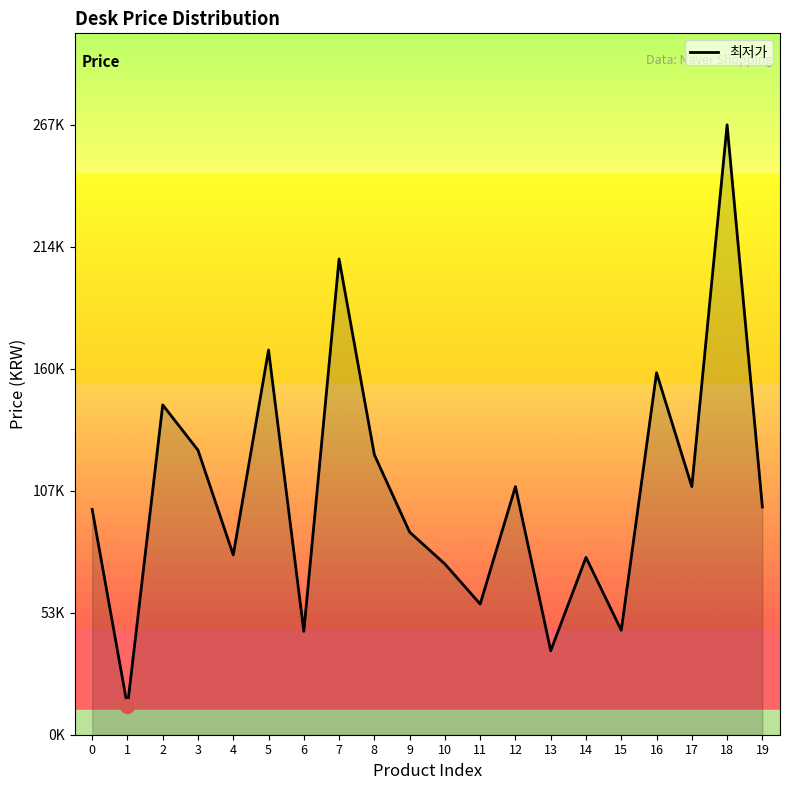

Between 5 and 10, which is larger?

5